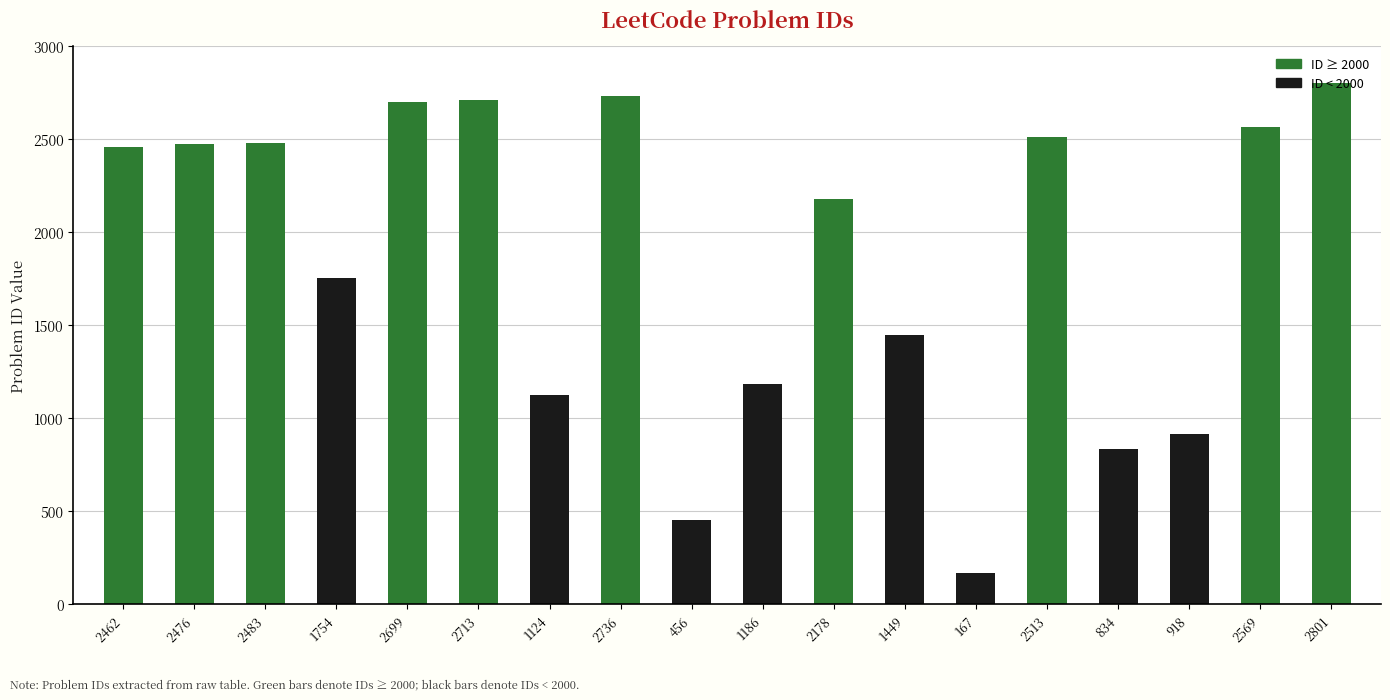

How many series are shown in this chart?

1